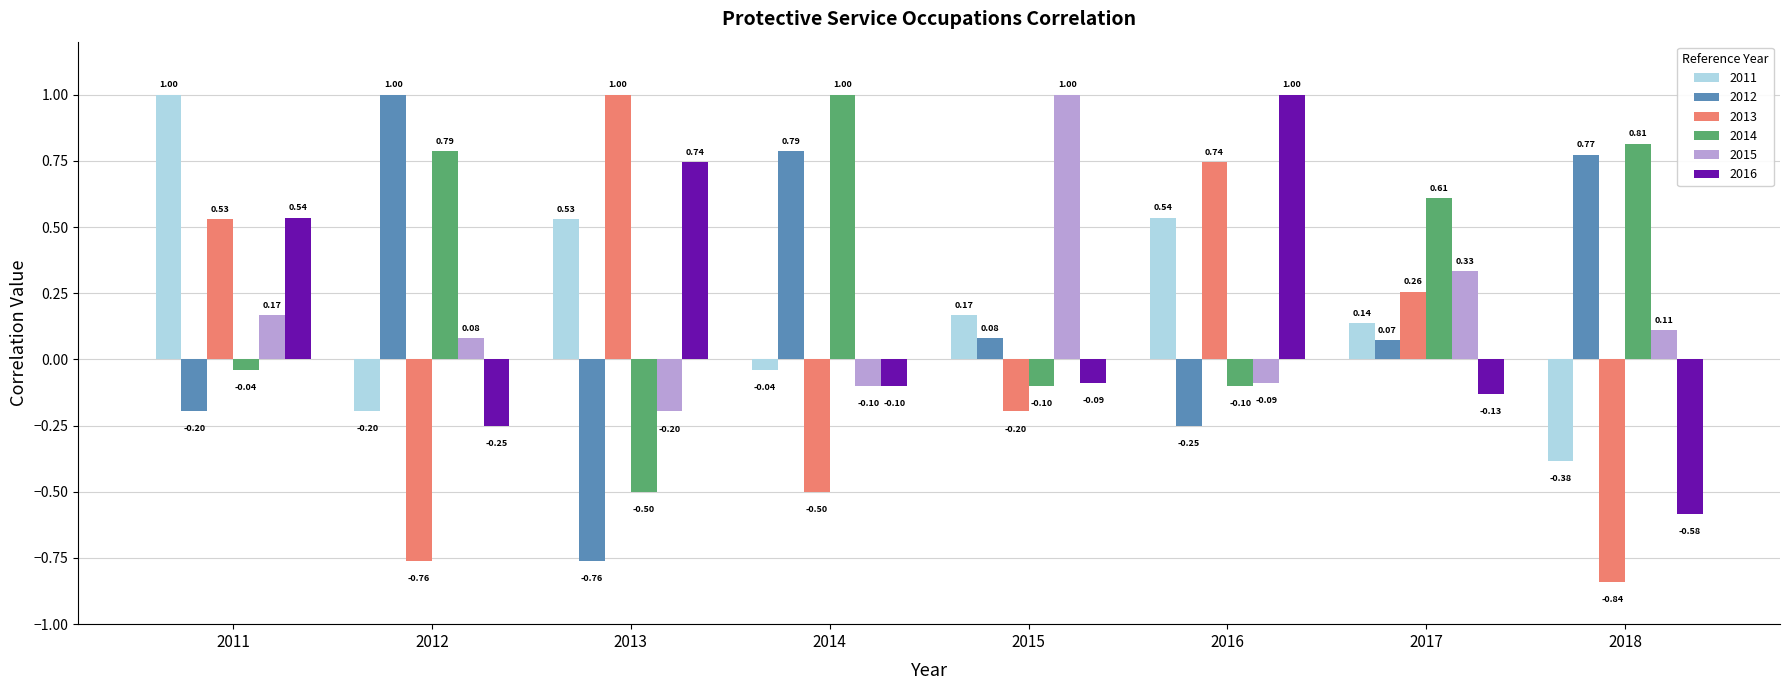

What is the highest value of the 2014 series?

1.0